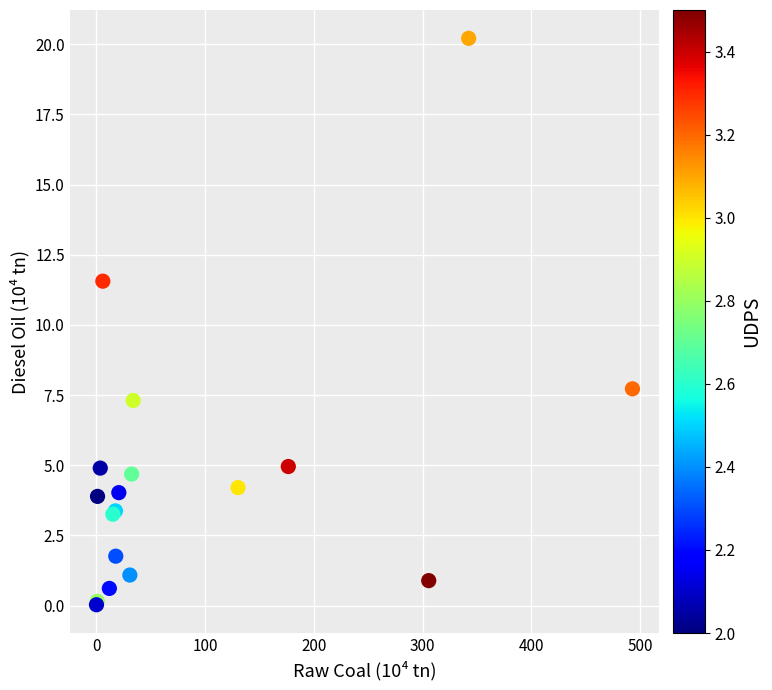

What Y value in the scatter plot is closest to 10?

11.6